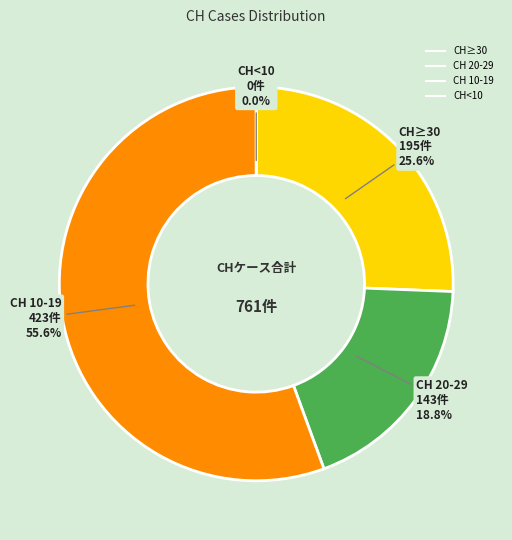

The 2020-06-29 slice represents 1% of the pie. True or false?

False